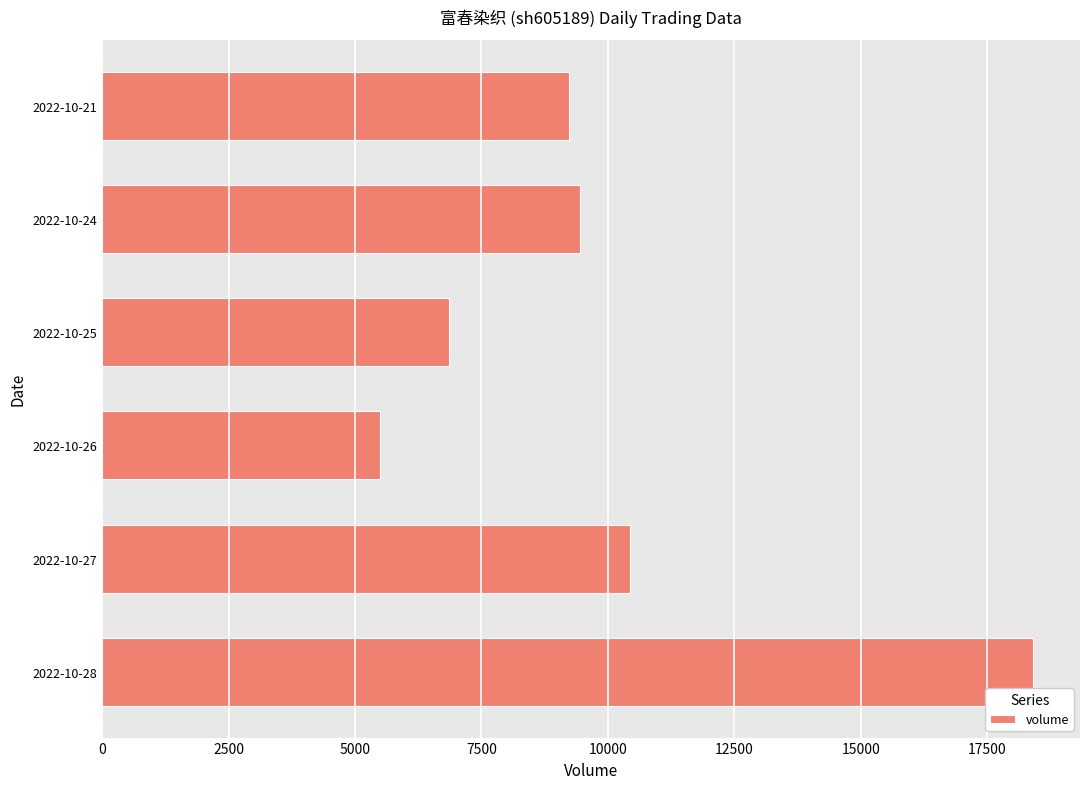

Are the bars horizontal?

Yes